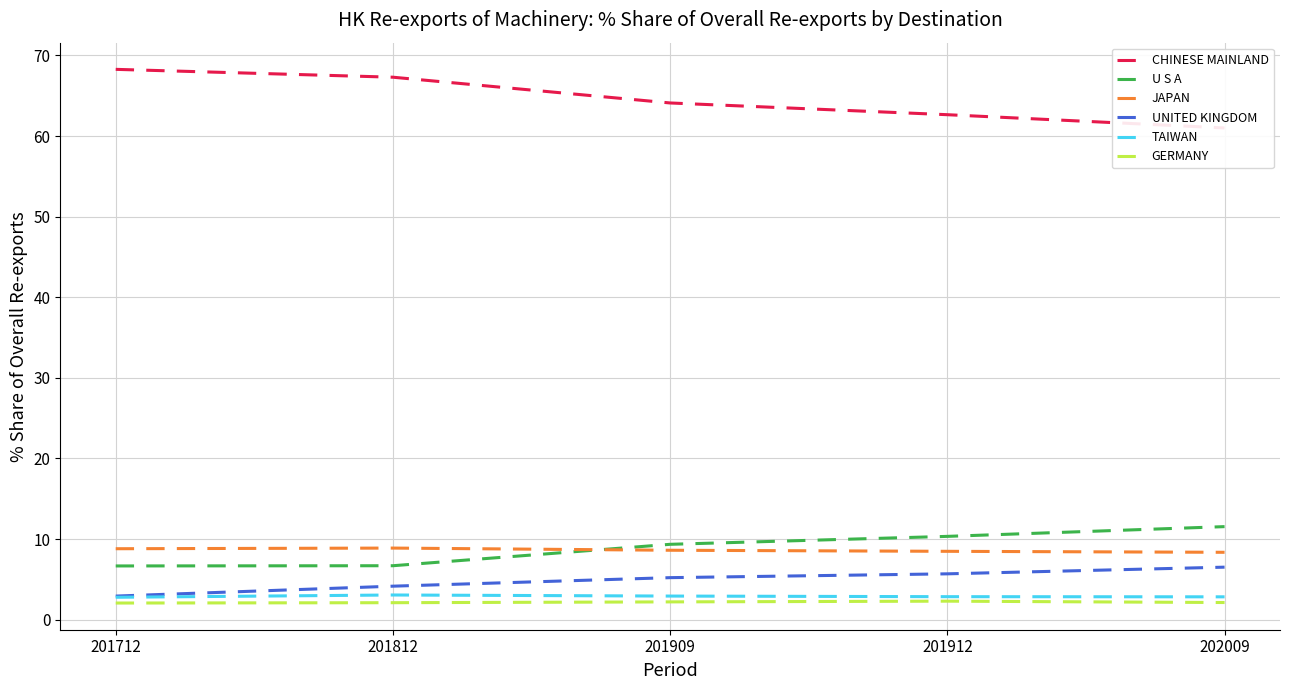

What is the sum of the TAIWAN values at 201812 and 201909?

6.0